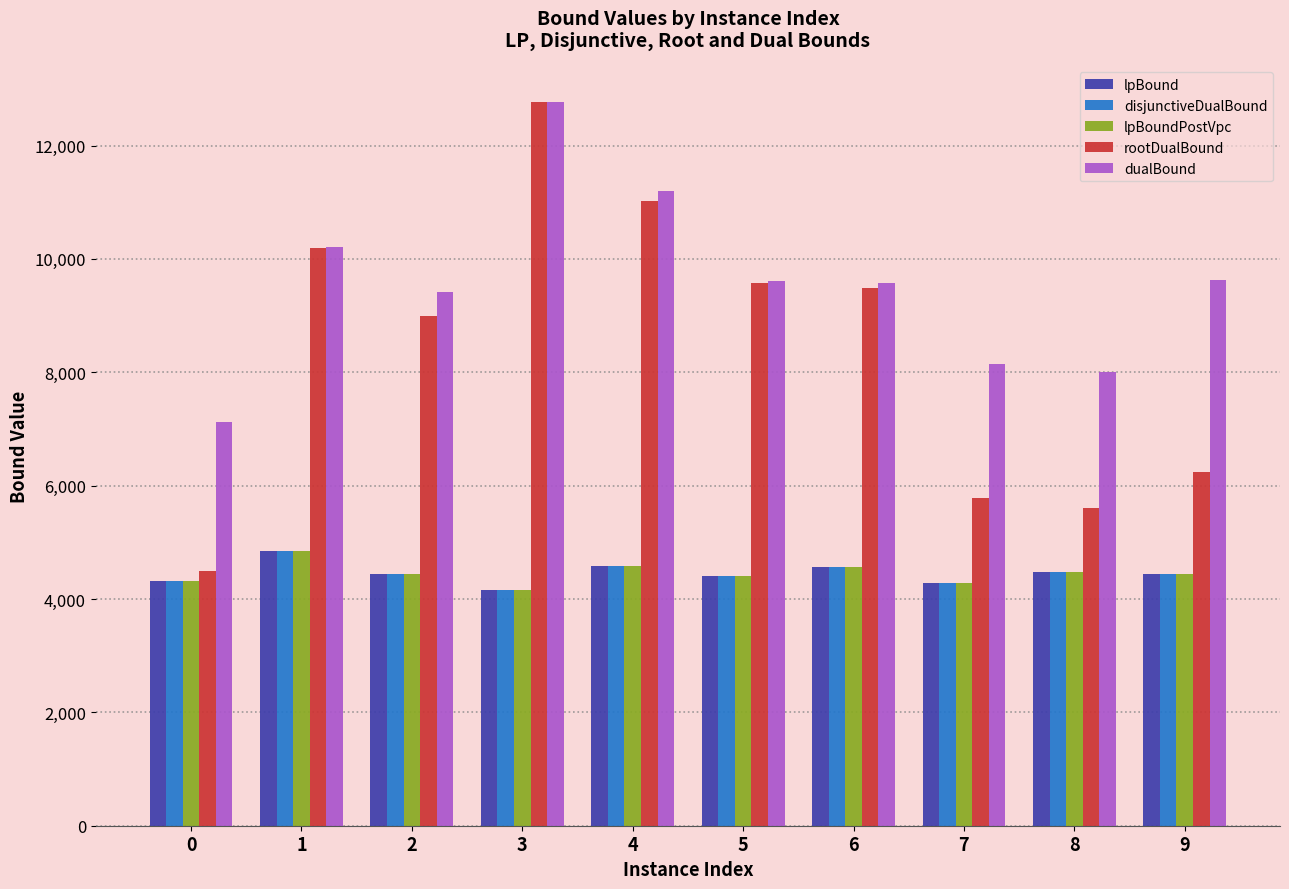

What are all the series names shown in the legend?

lpBound, disjunctiveDualBound, lpBoundPostVpc, rootDualBound, dualBound